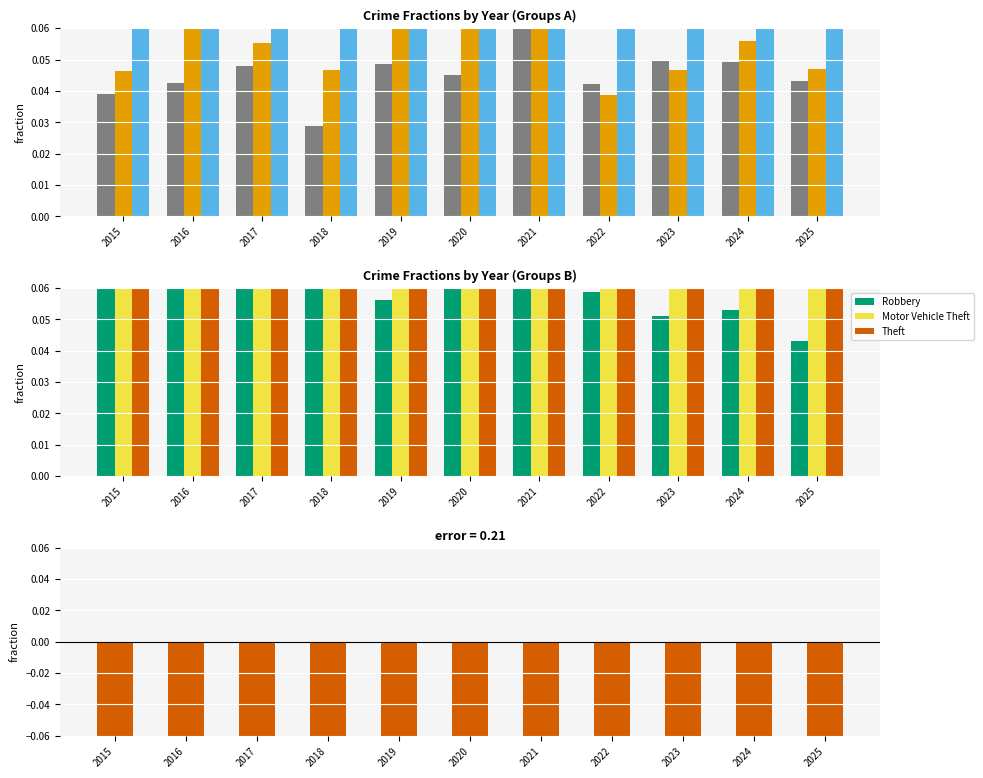

Between 2016 and 2018, which series saw the biggest shift?

Burglary